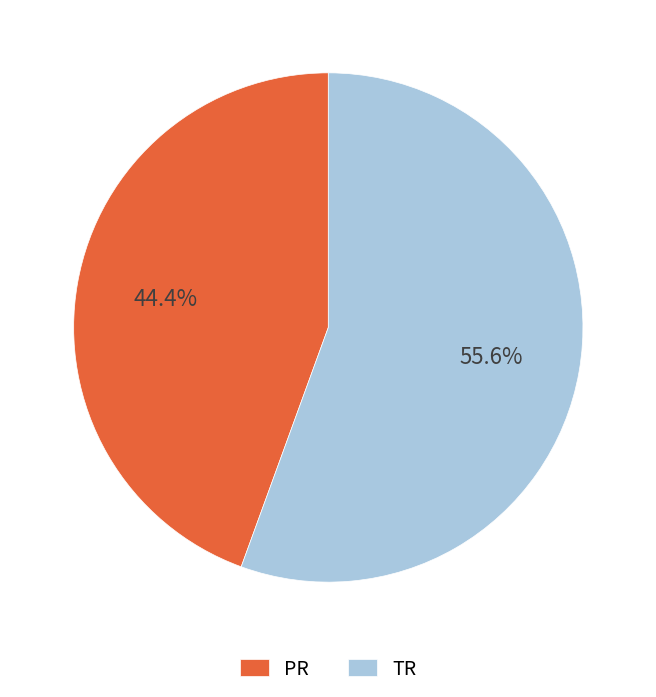

To the nearest percent, what is the combined percentage of PR and TR?

100%